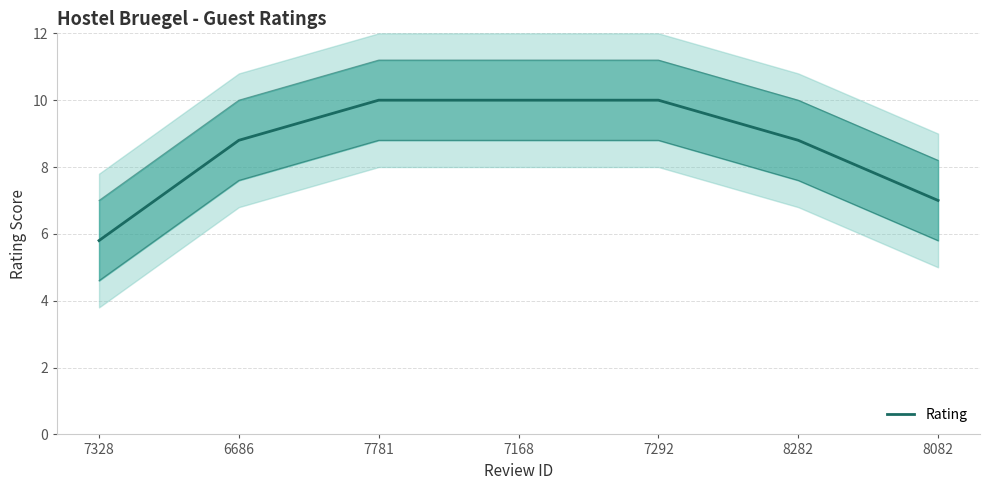

Between 7328 and 7781, which is larger?

7781